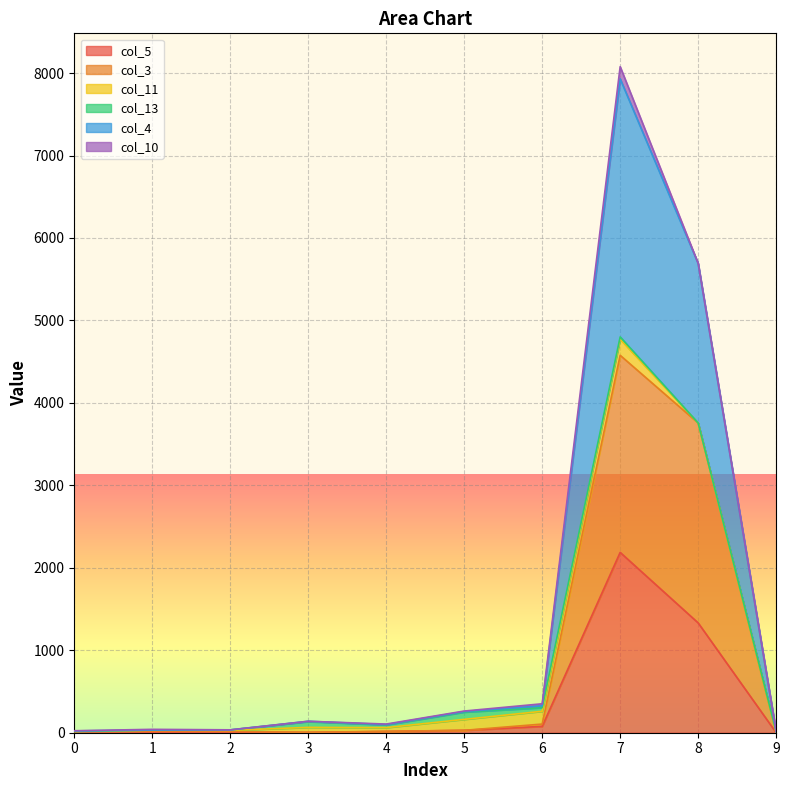

At which category is the sum across all series the highest?

7